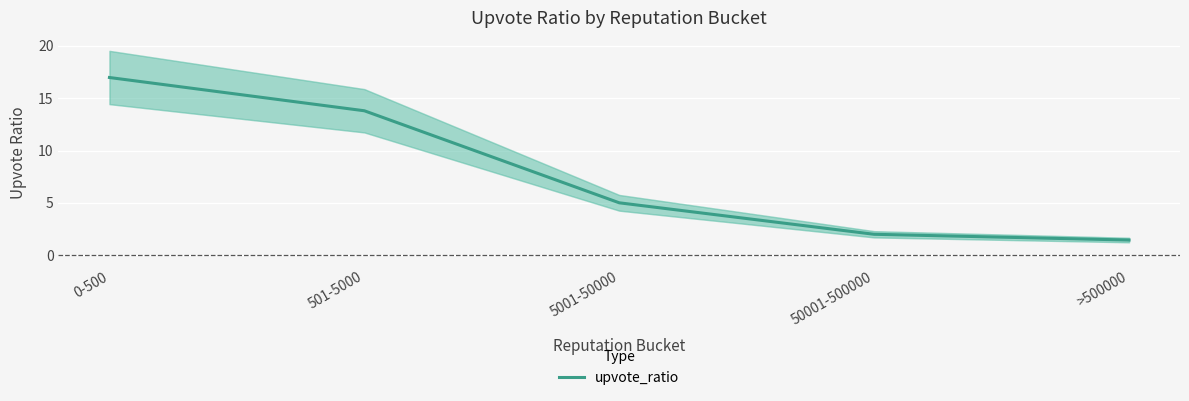

What position from the right is 0-500?

5